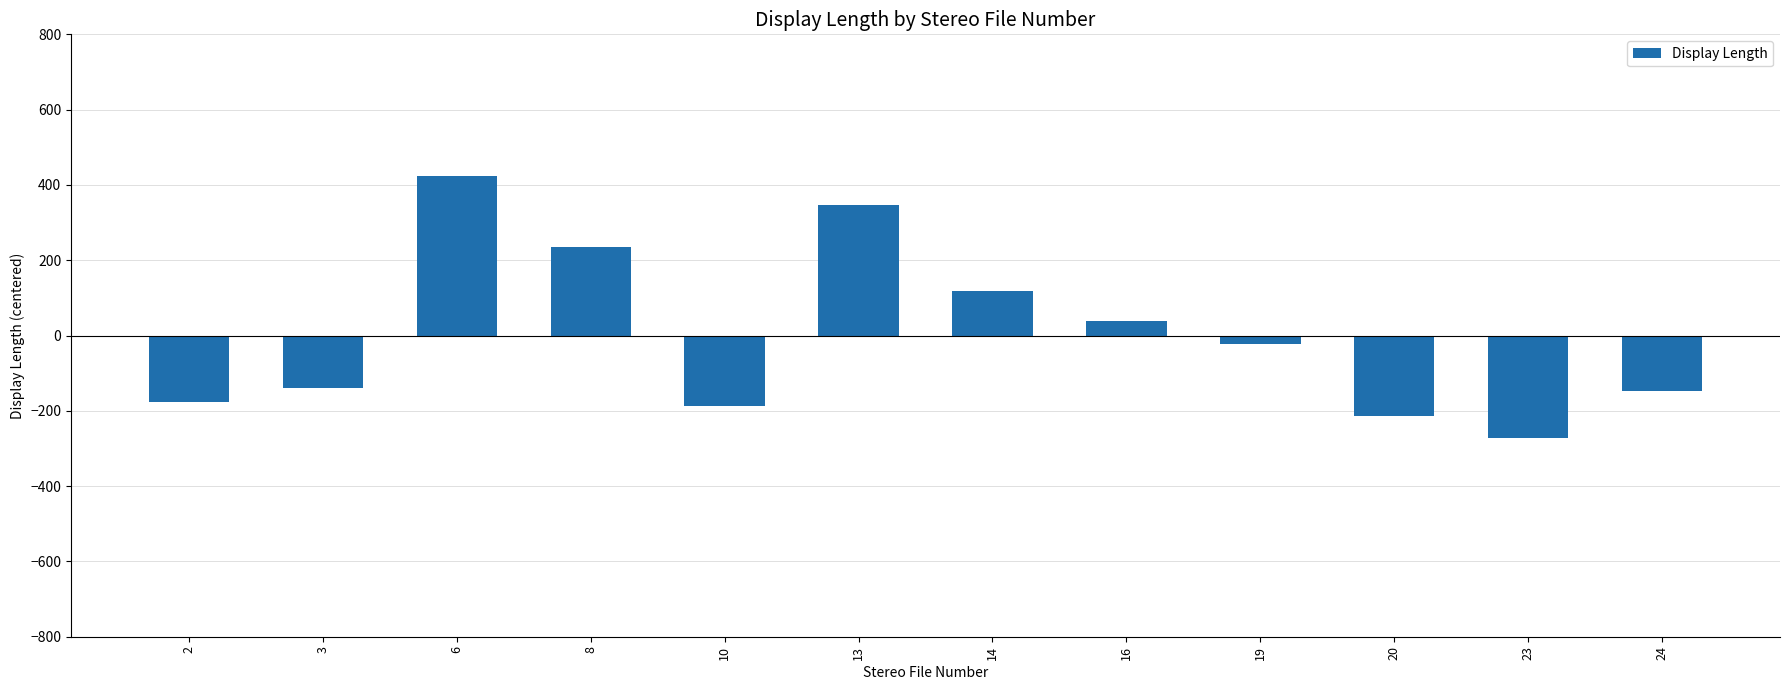

Reading left to right, extract all data points from this chart.

2=-177.1	3=-139.5	6=423.1	8=234.0	10=-187.3	13=346.0	14=117.7	16=37.9	19=-22.1	20=-213.5	23=-272.4	24=-146.9